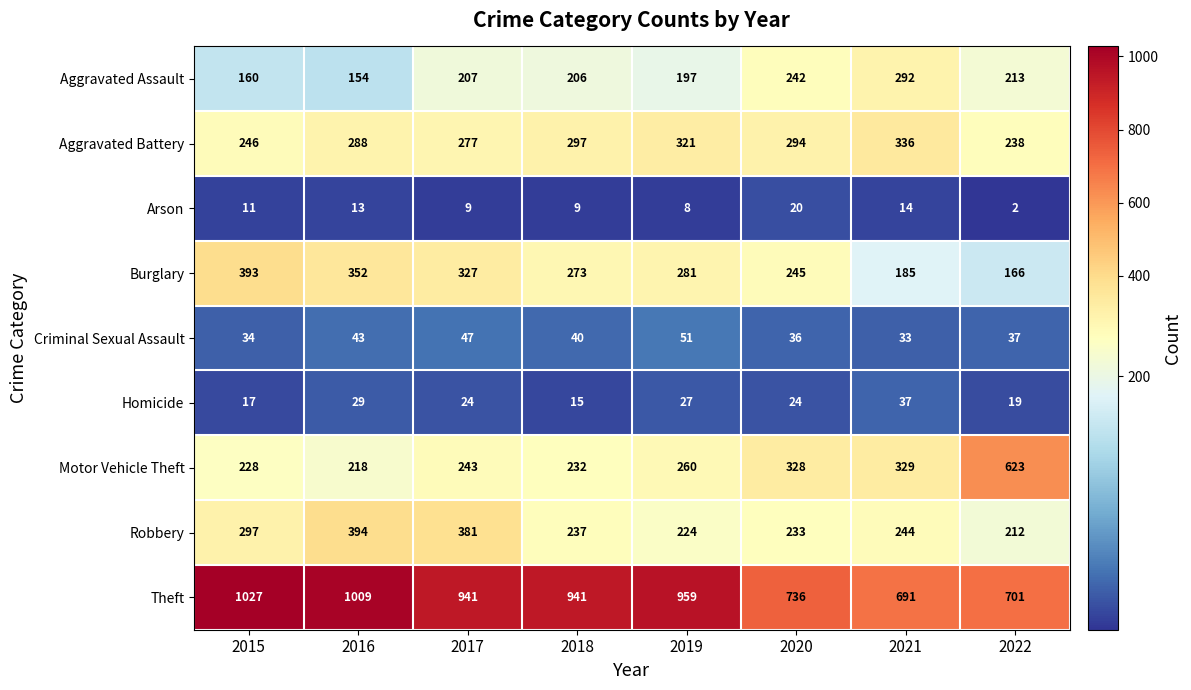

Which series has the largest total across all categories?

Theft